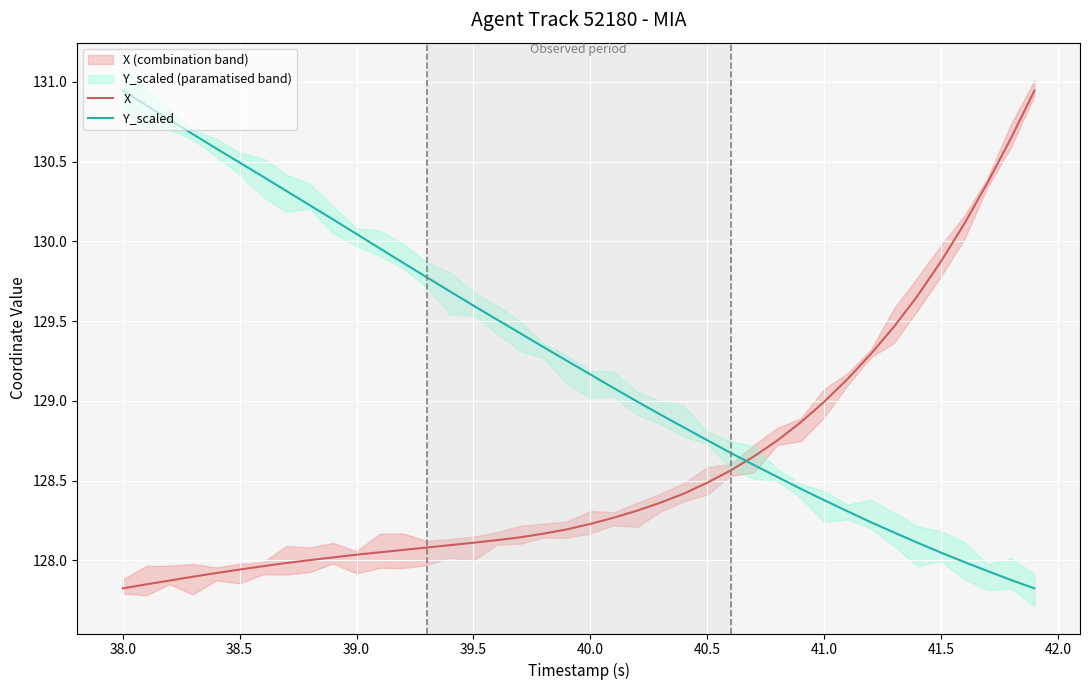

Reading left to right, list all the values displayed in this chart.

X: 127.8	127.8	127.9	127.9	127.9	127.9	128.0	128.0	128.0	128.0	128.0	128.1	128.1	128.1	128.1	128.1	128.1	128.1	128.2	128.2	128.2	128.3	128.3	128.4	128.4	128.5	128.6	128.7	128.8	128.9	129.0	129.1	129.3	129.5	129.7	129.9	130.1	130.4	130.6	130.9
Y_scaled: 130.9	130.9	130.8	130.7	130.6	130.5	130.4	130.3	130.2	130.1	130.0	130.0	129.9	129.8	129.7	129.6	129.5	129.4	129.3	129.3	129.2	129.1	129.0	128.9	128.8	128.8	128.7	128.6	128.5	128.4	128.4	128.3	128.2	128.2	128.1	128.0	128.0	127.9	127.9	127.8